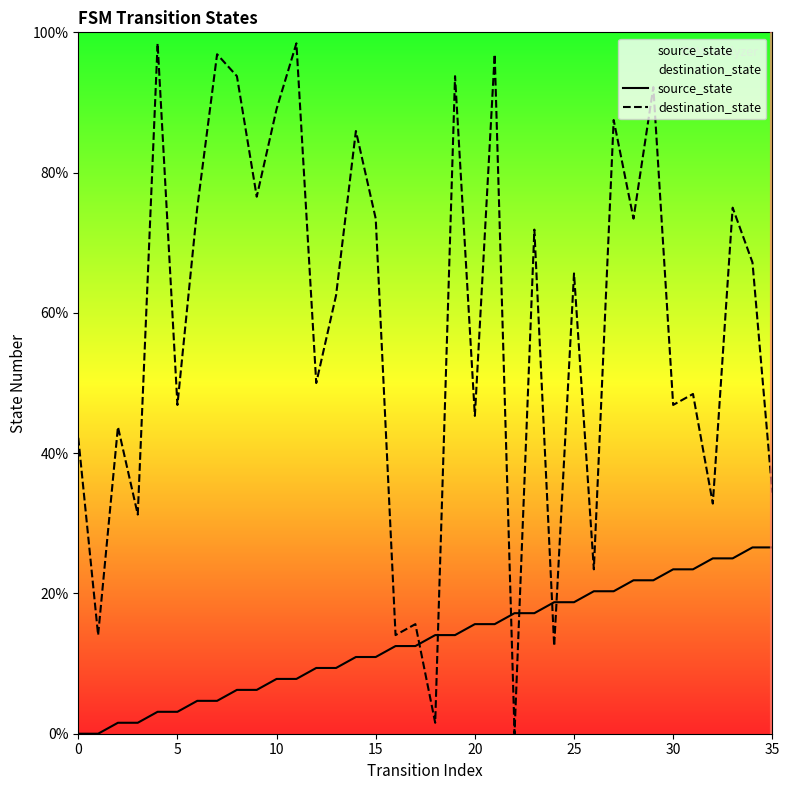

Reading right to left, extract all data points from this chart.

source_state: 26.6	26.6	25.0	25.0	23.4	23.4	21.9	21.9	20.3	20.3	18.8	18.8	17.2	17.2	15.6	15.6	14.1	14.1	12.5	12.5	10.9	10.9	9.4	9.4	7.8	7.8	6.2	6.2	4.7	4.7	3.1	3.1	1.6	1.6	0.0	0.0
destination_state: 34.4	67.2	75.0	32.8	48.4	46.9	92.2	73.4	87.5	23.4	65.6	12.5	71.9	0.0	96.9	45.3	93.8	1.6	15.6	14.1	73.4	85.9	62.5	50.0	98.4	89.1	76.6	93.8	96.9	75.0	46.9	98.4	31.2	43.8	14.1	42.2